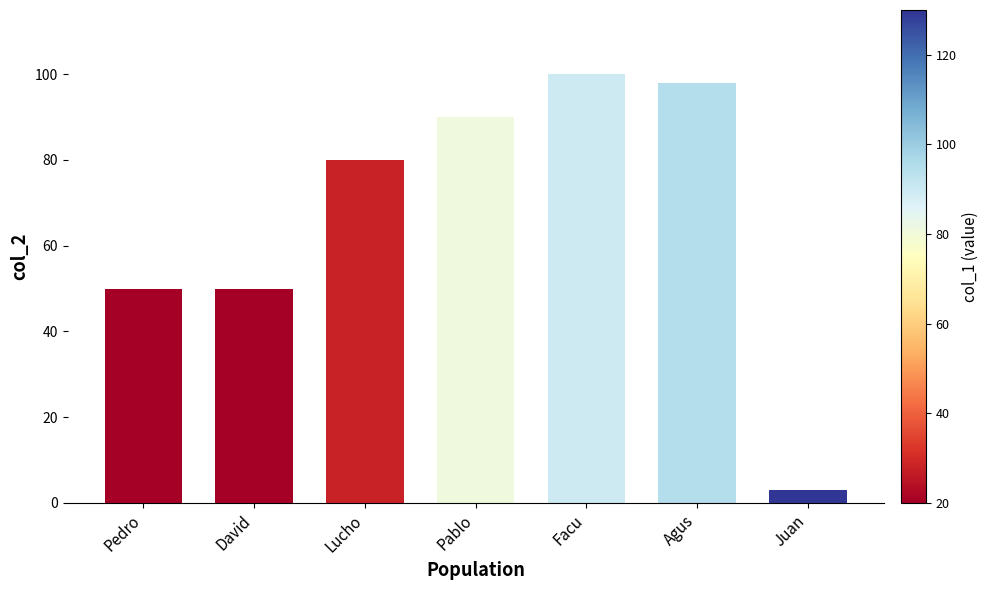

What is the label of the 3rd bar from the left?

Lucho